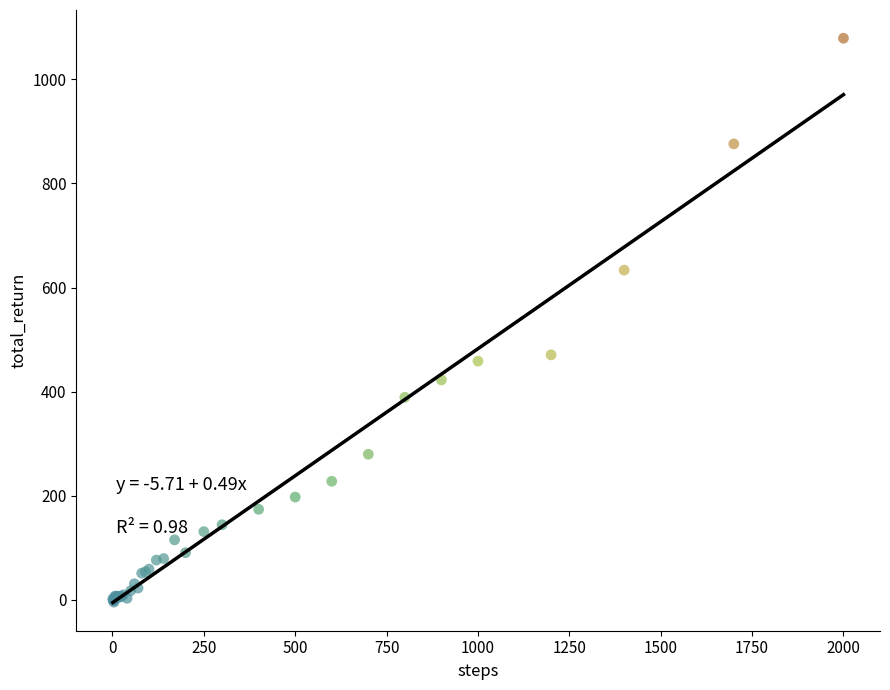

What Y value in the scatter plot is closest to 537?

470.7